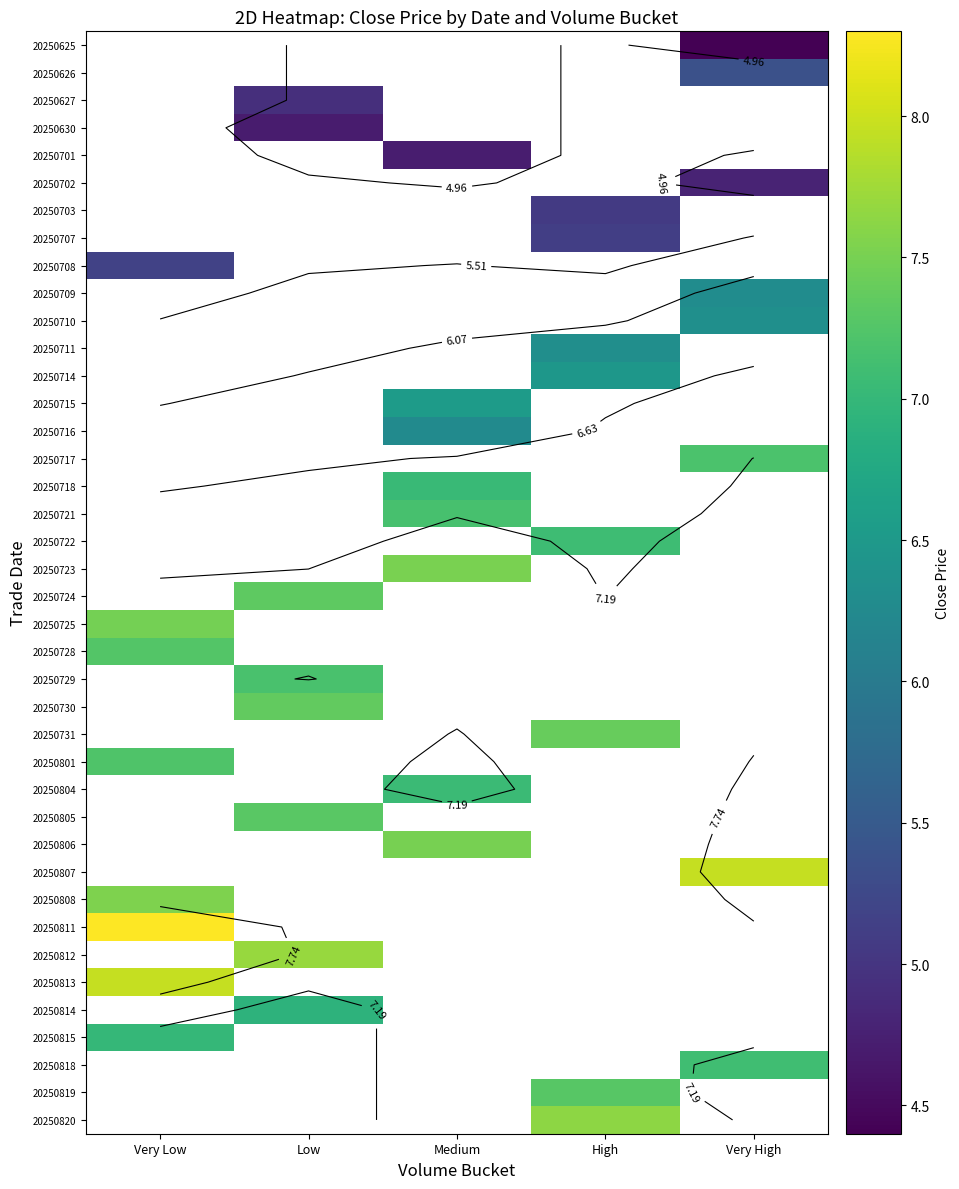

What is the greatest value displayed?

8.3